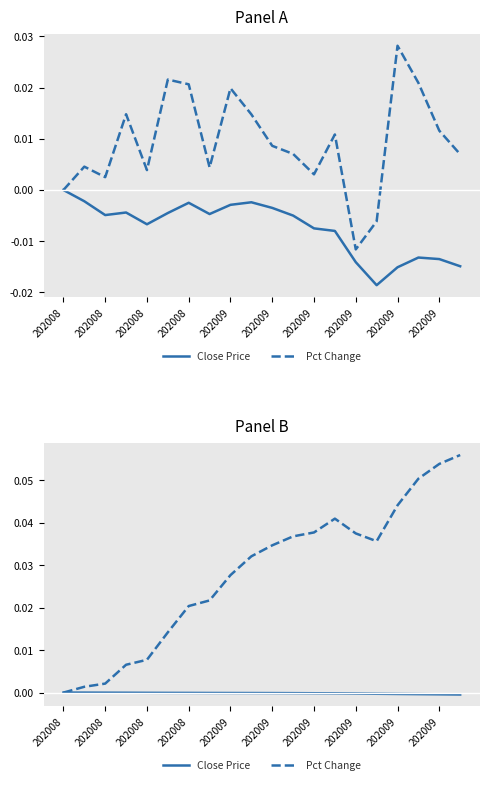

What are all the series names shown in the legend?

Close Price, Pct Change